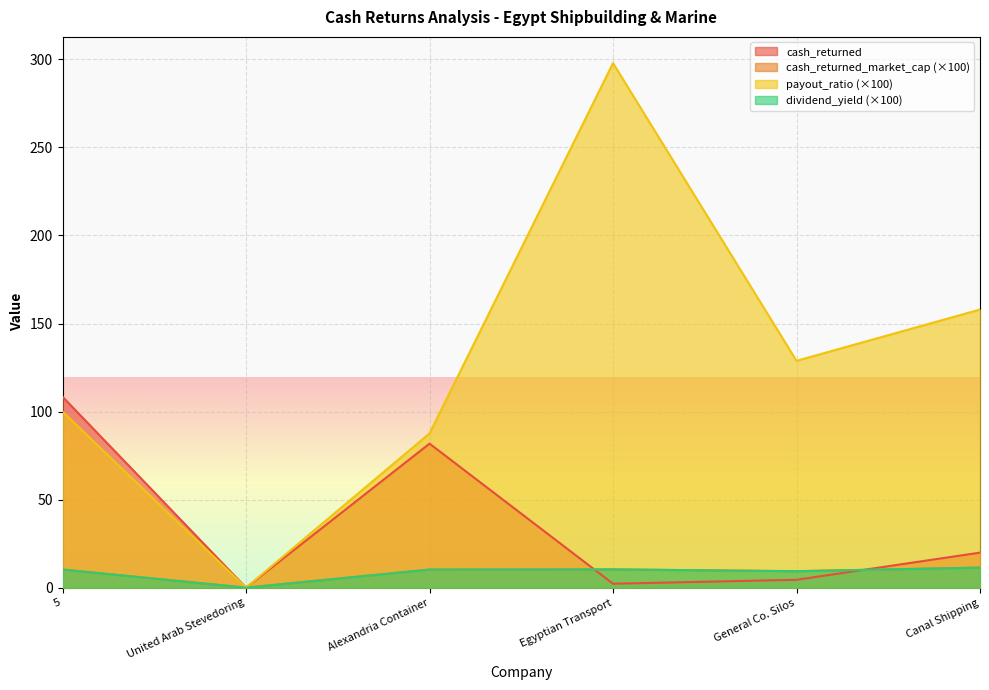

At which label is cash_returned closest to 54?

Alexandria Container